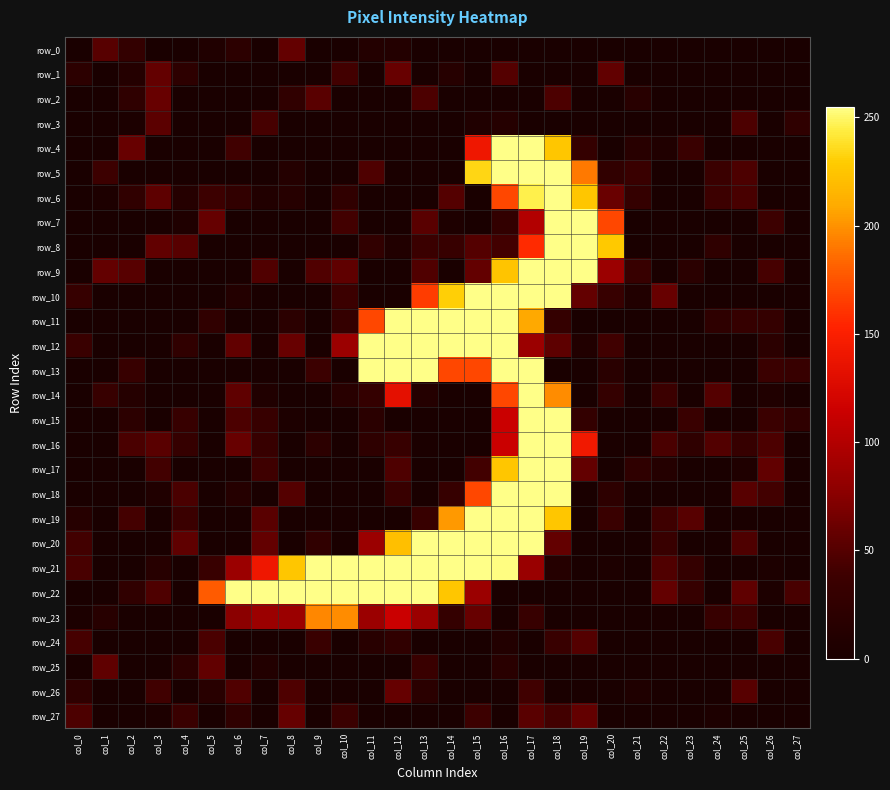

The value of row_15 at col_2 is 32. True or false?

False